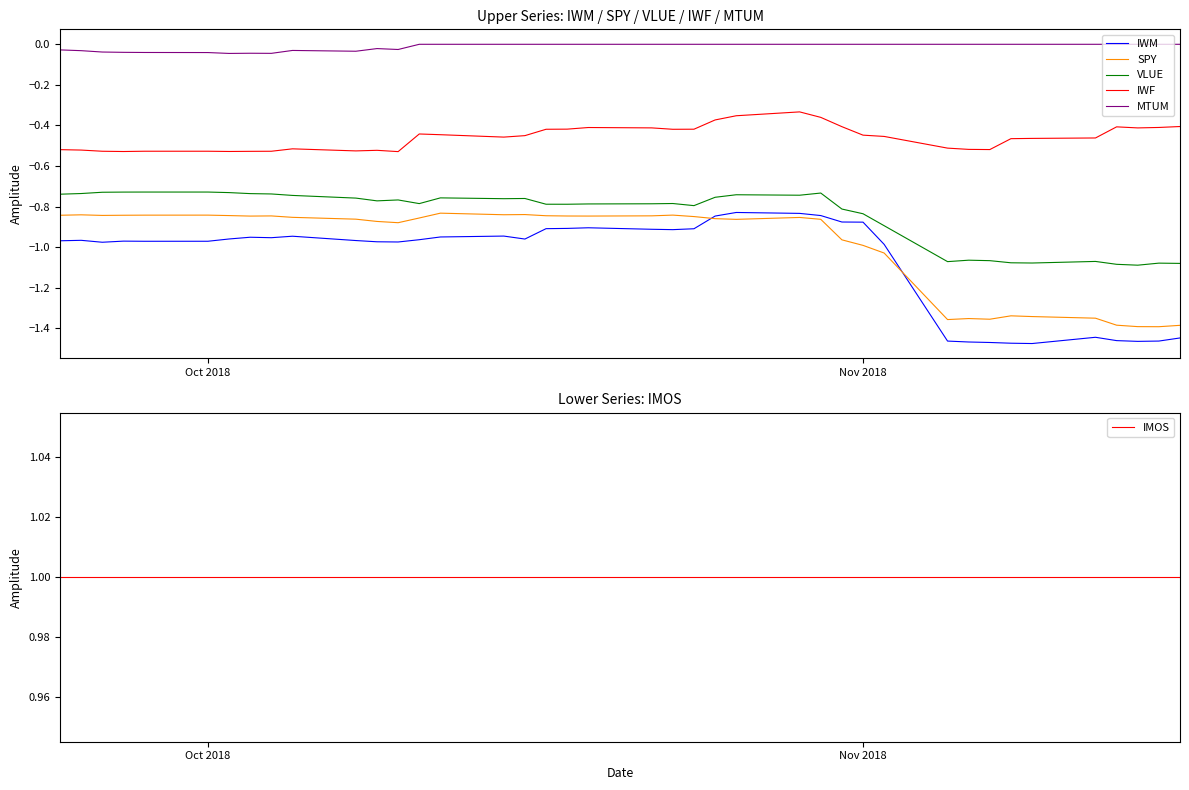

True or false: IWM and MTUM cross at least once.

False